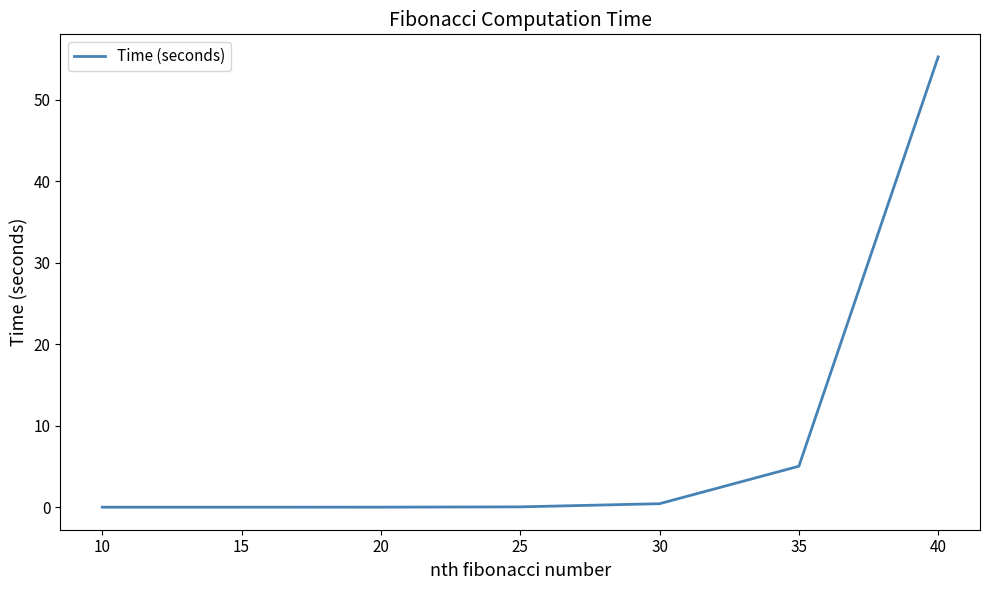

True or false: the data has more than 2 interior local peaks.

False